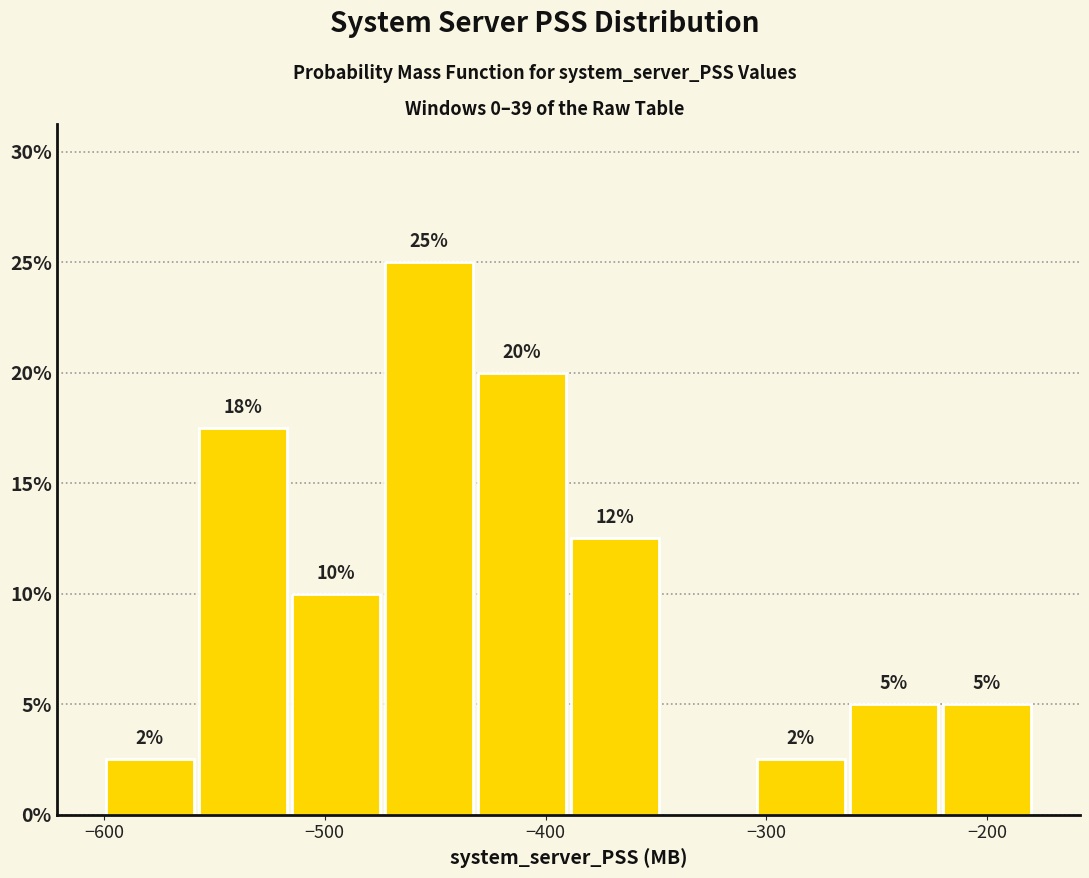

Which range on the x-axis has the tallest bar?

-470 to -430